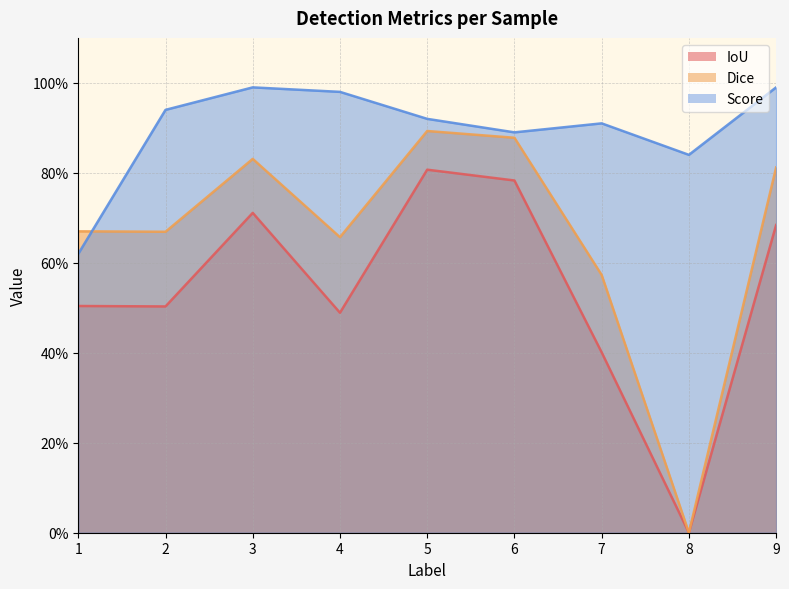

Does the chart have visible grid lines?

Yes